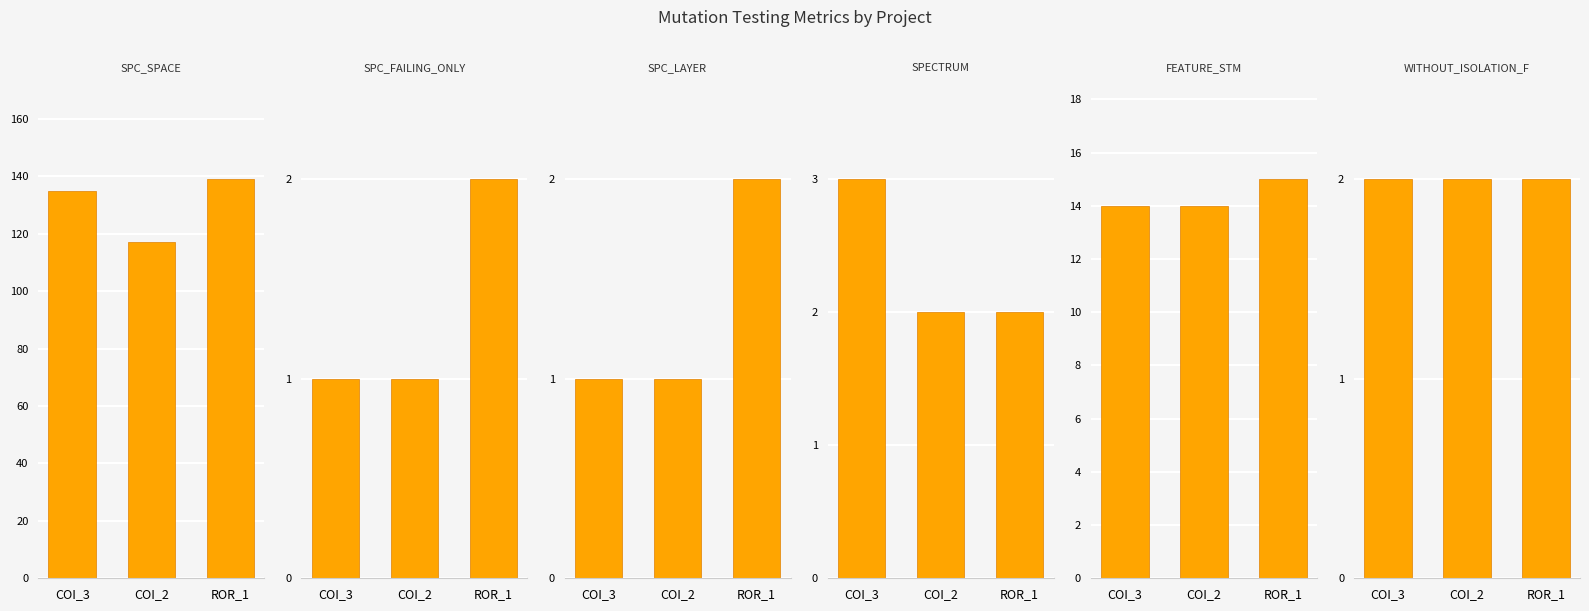

Count the FEATURE_STM values in the range 14 to 15.

3